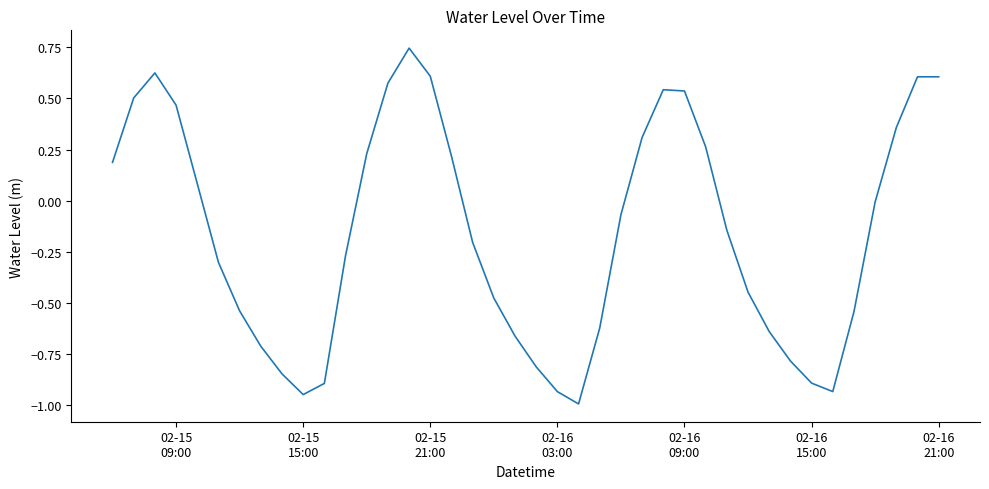

What is the minimum value shown in the chart?

-1.0